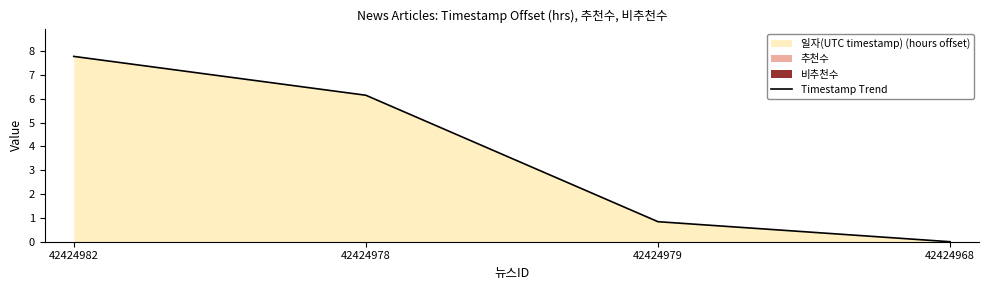

True or false: the data has more than 2 interior local peaks.

False